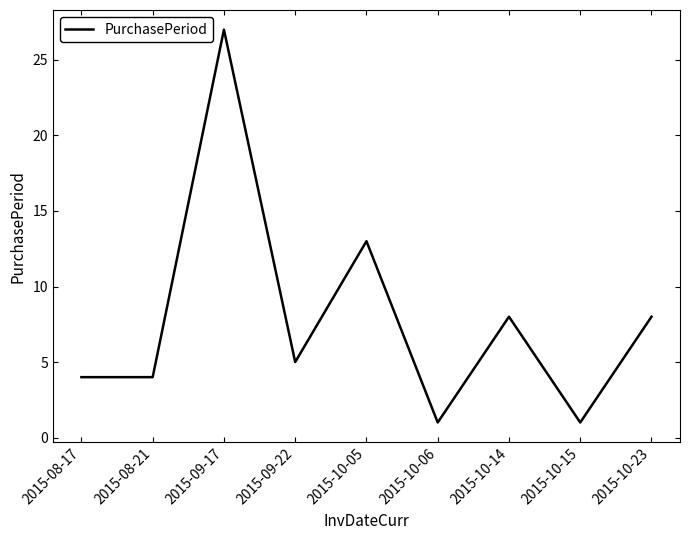

Where is the data nearest to the value 14?

2015-10-05